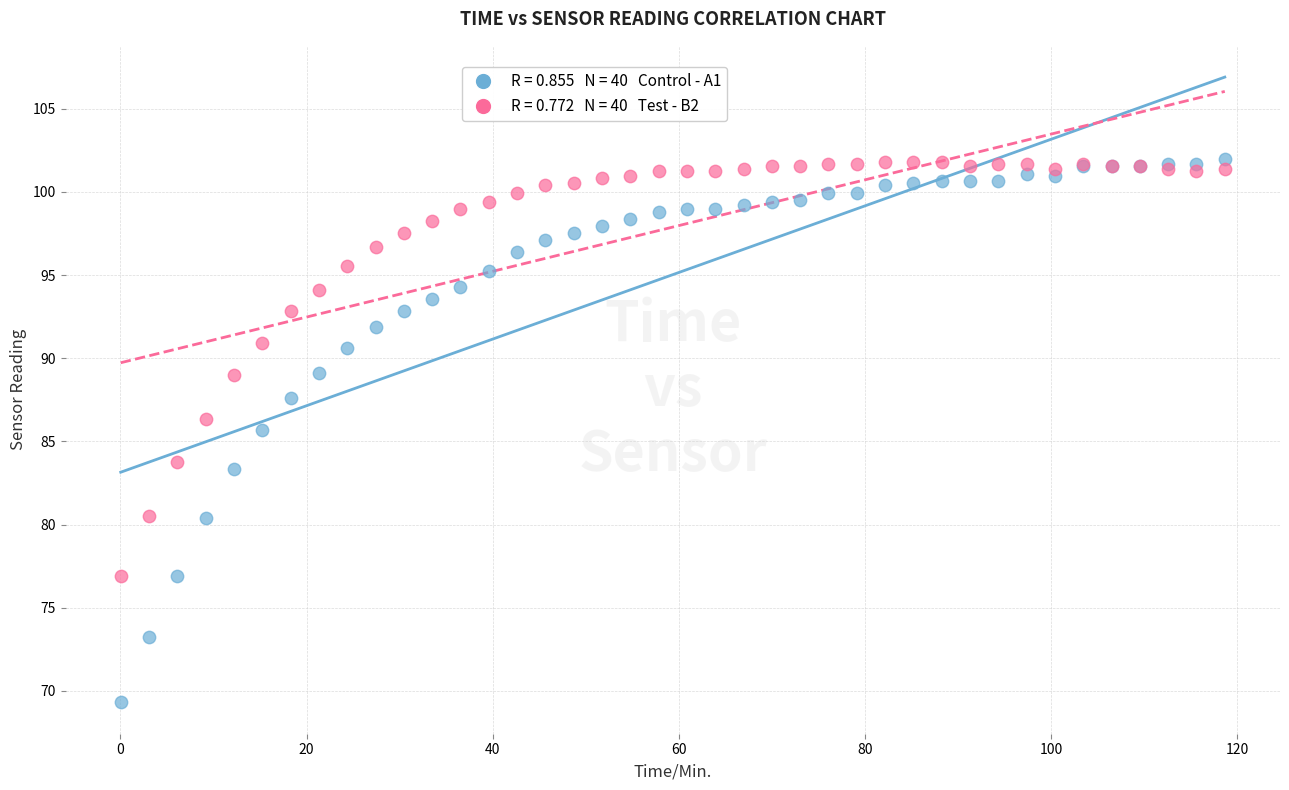

Across all series, what Y value is closest to 85?

85.7